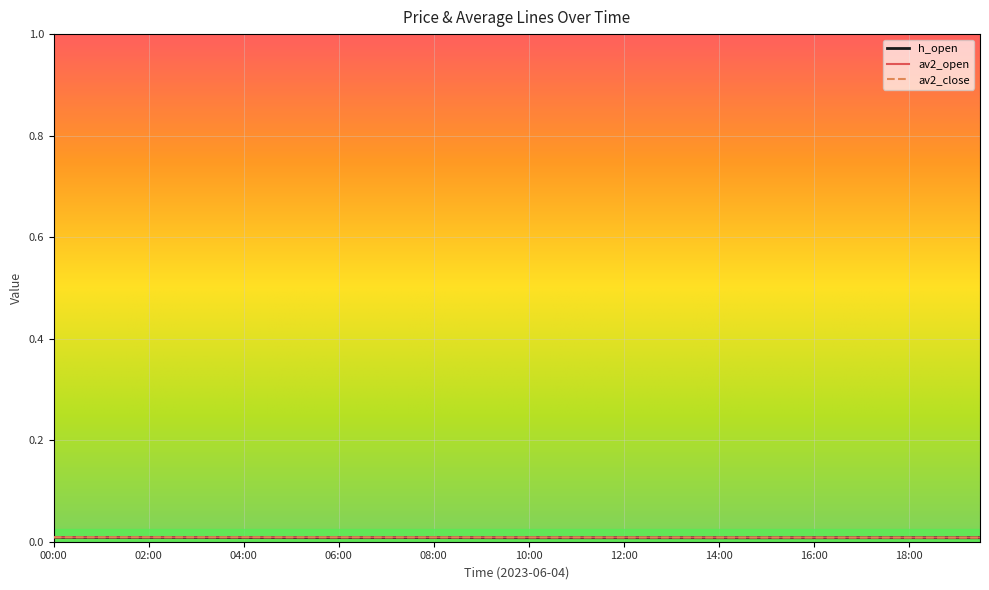

What is the sum of all h_open values?

0.3